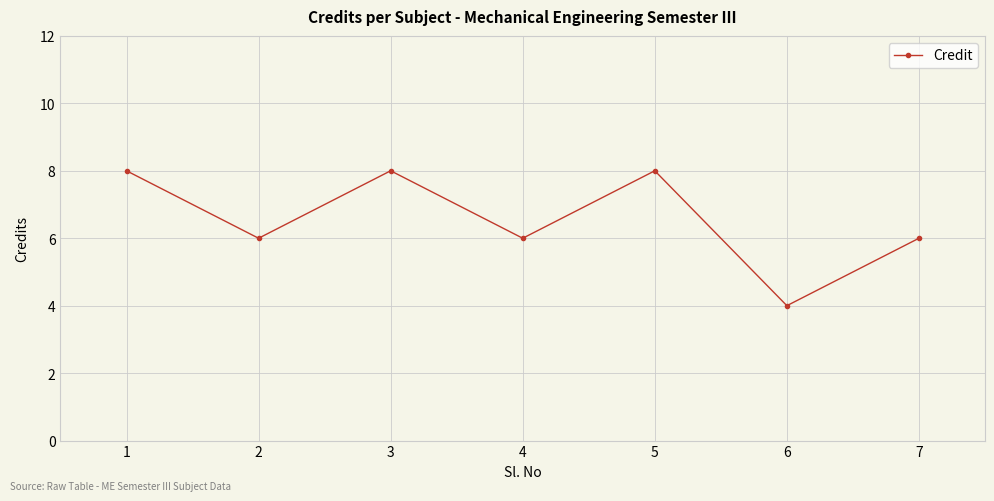

What is the change in value from 2 to 5?

+2